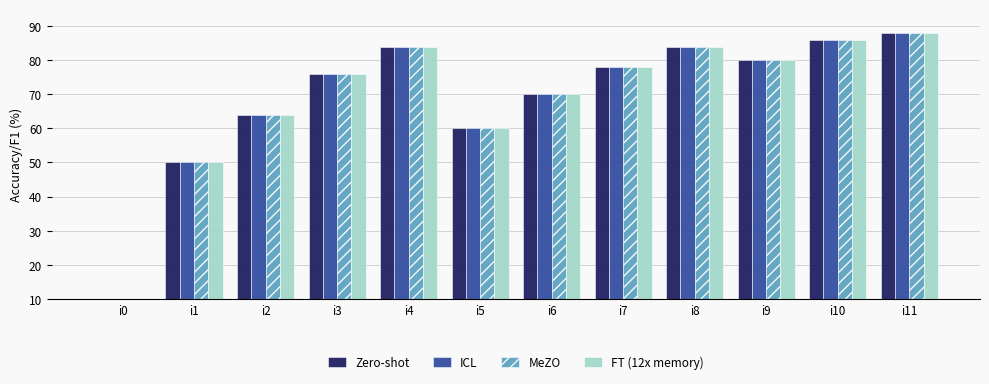

Which series has the widest spread of values?

Zero-shot